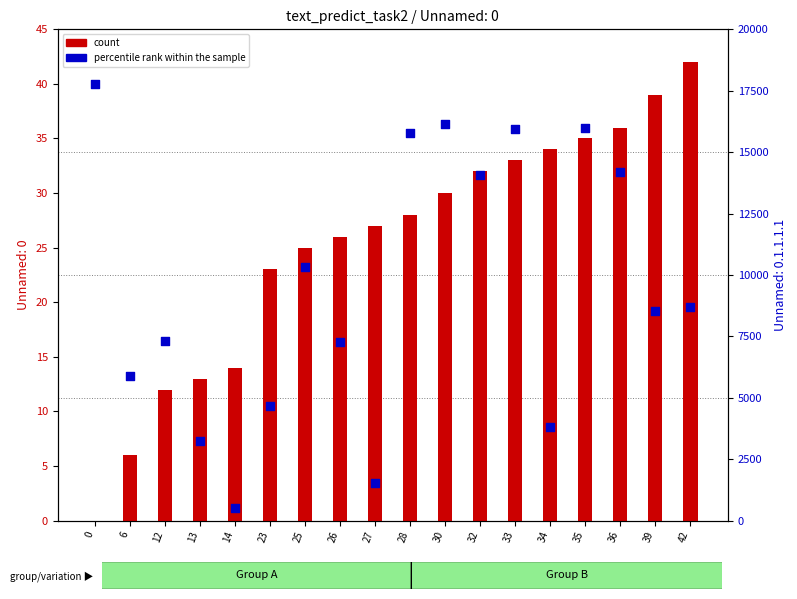

Which series has the largest total across all categories?

percentile rank within the sample